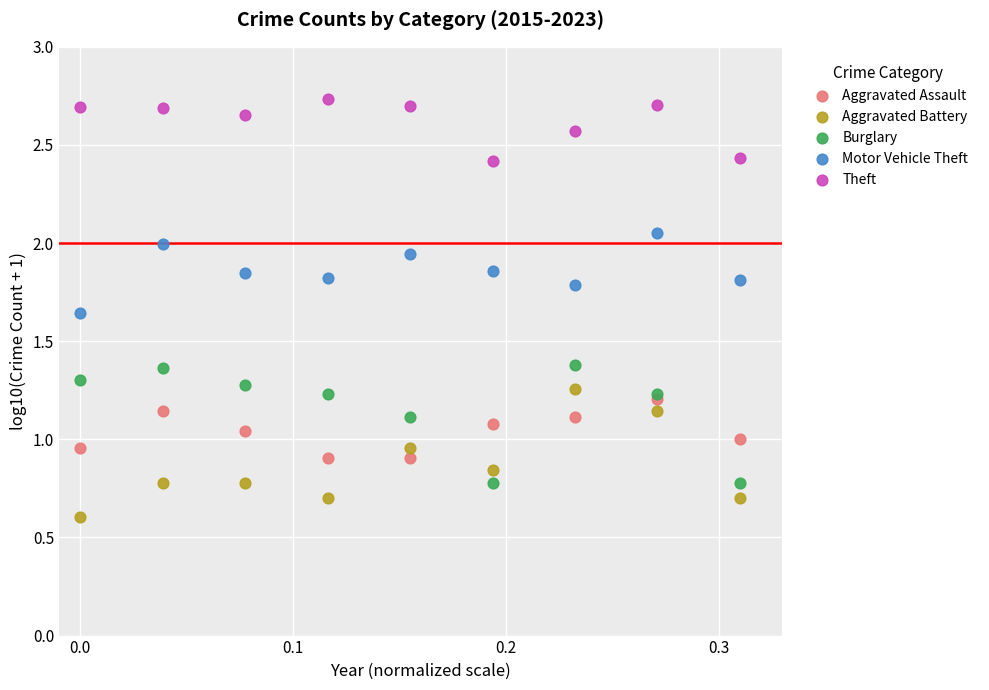

Which series contains the highest Y value?

Theft